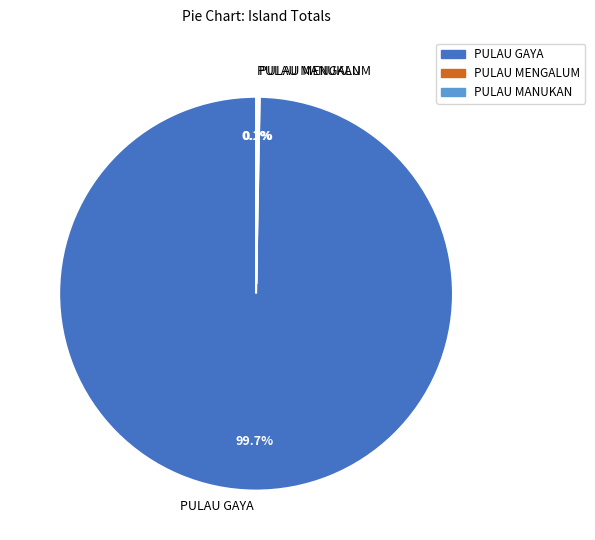

What portion of the pie excludes PULAU GAYA?

0.3%